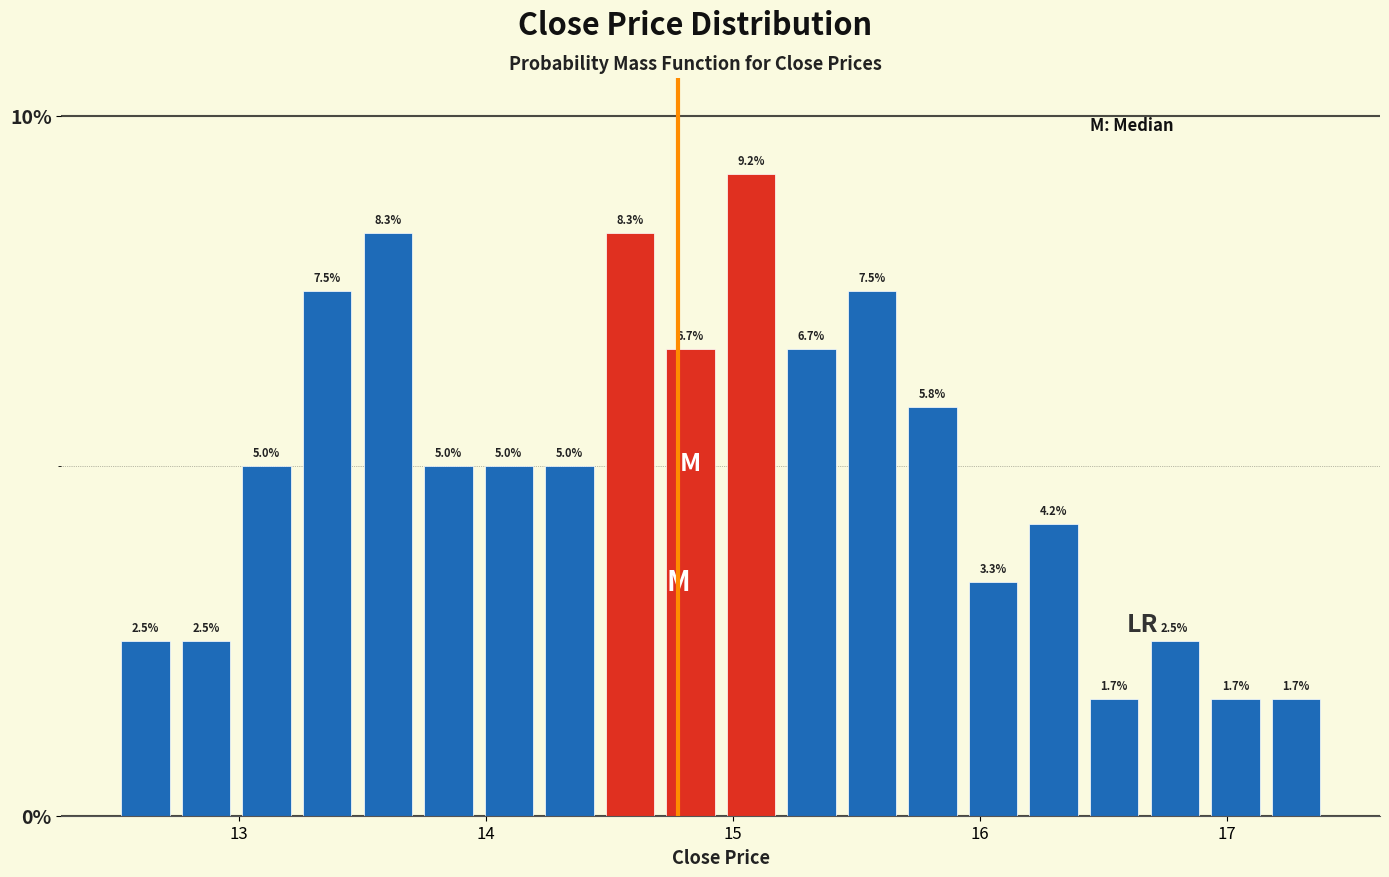

Around what value on the x-axis is the tallest bar? Give the approximate position of its centre, as read against the axis.

15.1